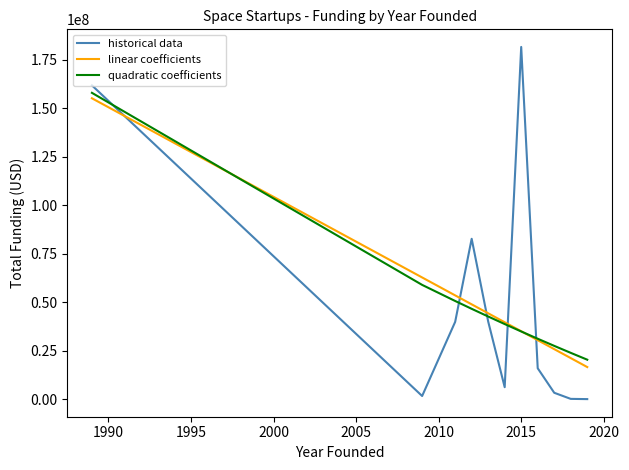

What is the maximum value for historical data?

181500000.0